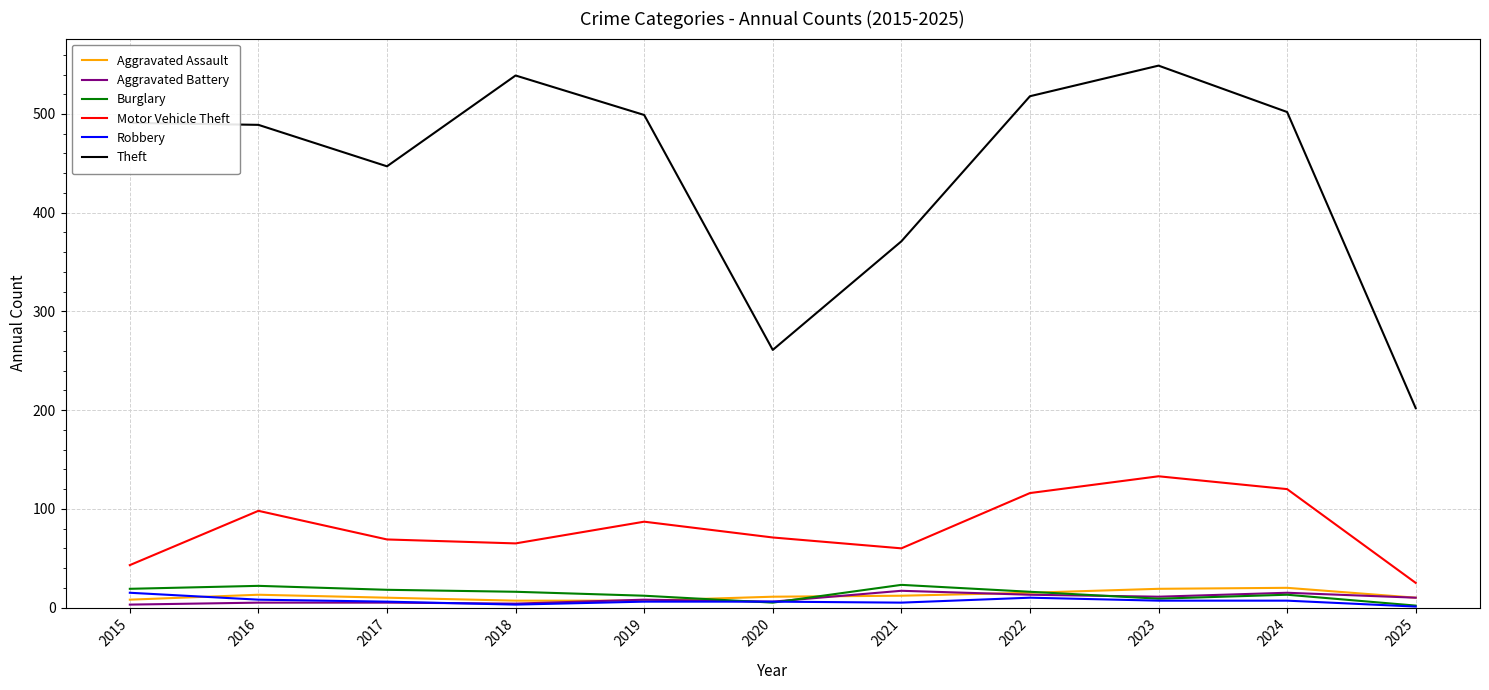

Which series has the largest range (max minus min)?

Theft